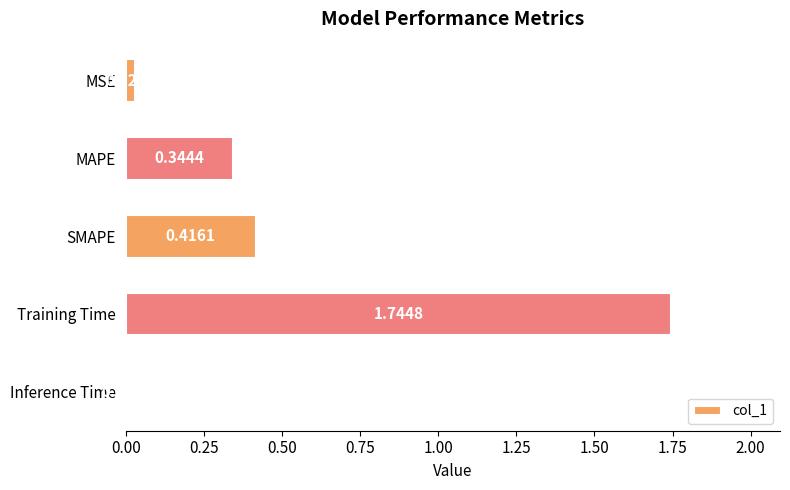

How many bars are there in total?

5